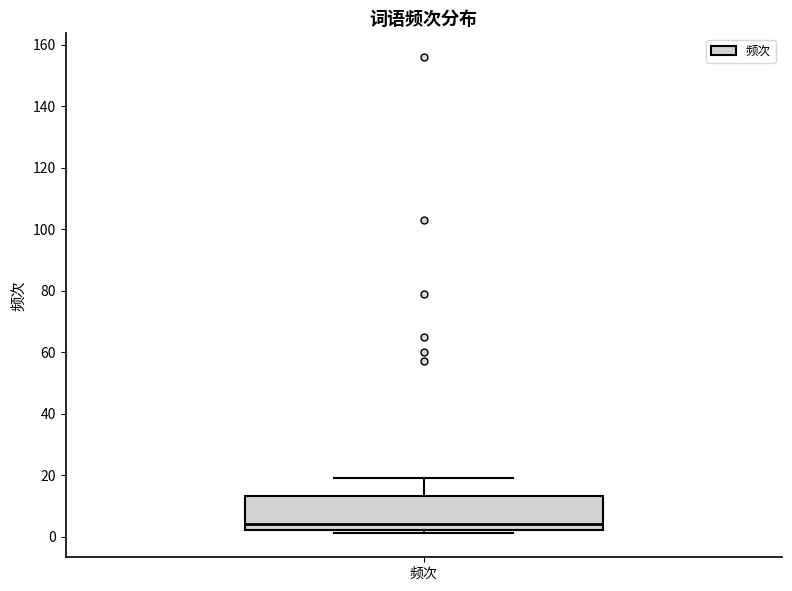

Read this box plot against the y-axis: the position of the median line, the range covered by the box, and the ends of both whiskers. The values are not printed on the chart, so give them approximately, as read against the axis.

median 4, box 2 to 14, whiskers 2 (just below the box's lower edge) to 20